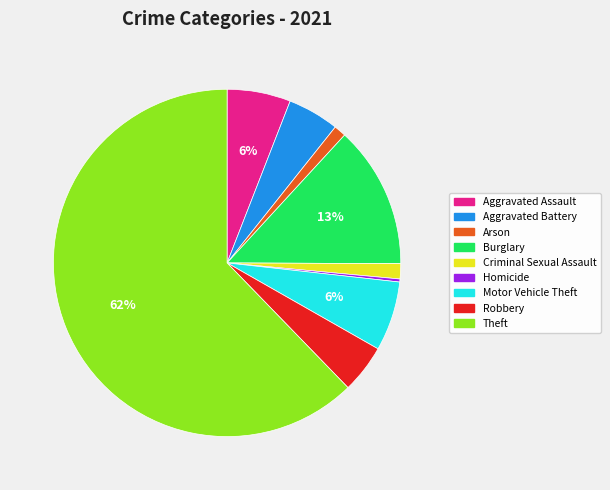

How many segments does this pie chart have?

9